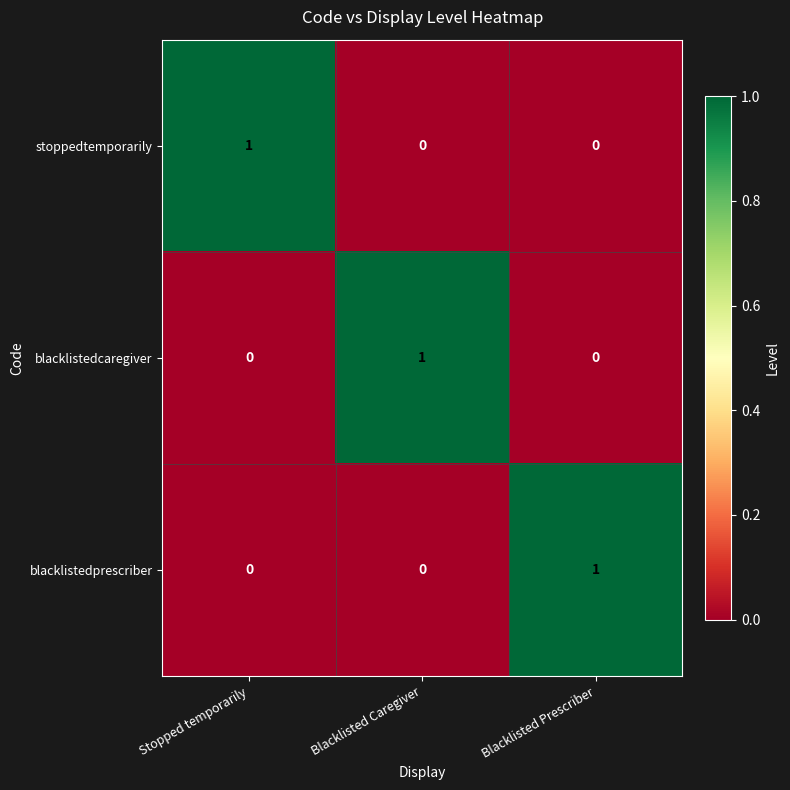

How many data points does each series have?

3